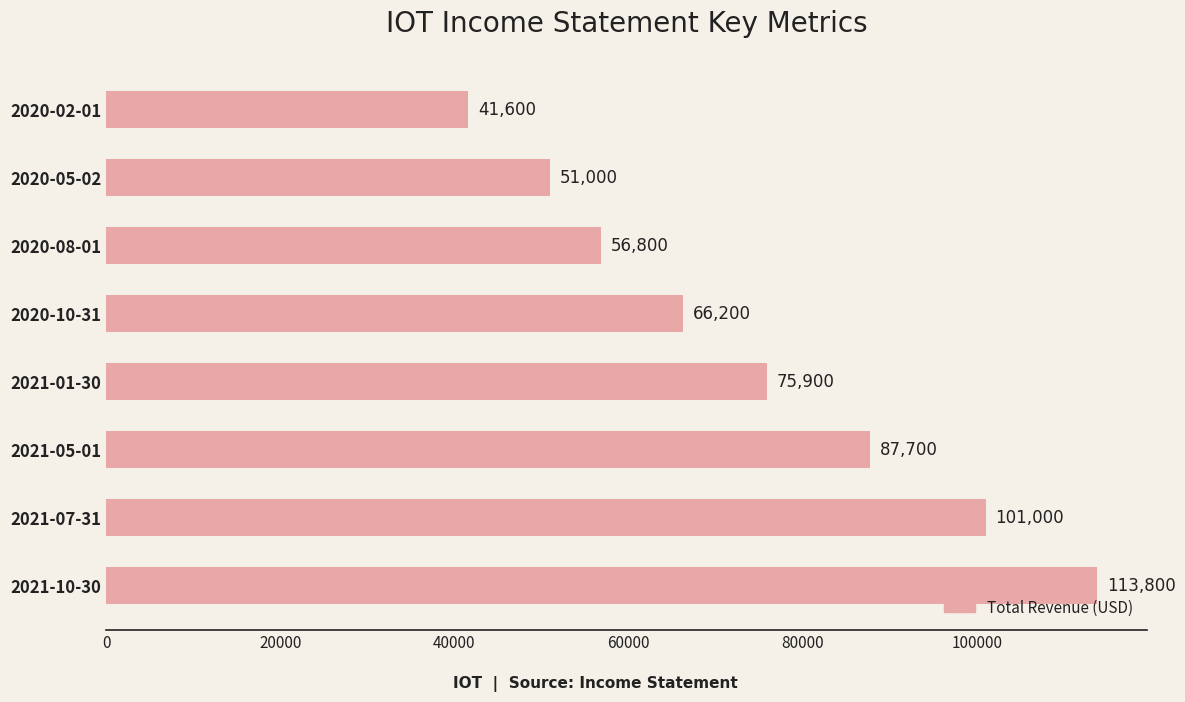

Reading bottom to top, what are all the values shown in this chart?

113800	101000	87700	75900	66200	56800	51000	41600